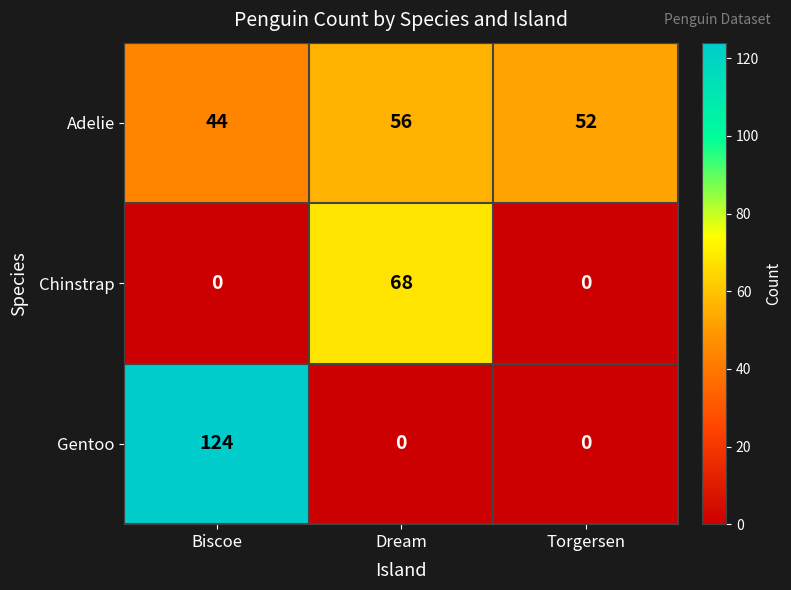

Is it true that Gentoo equals 0 at Torgersen?

True